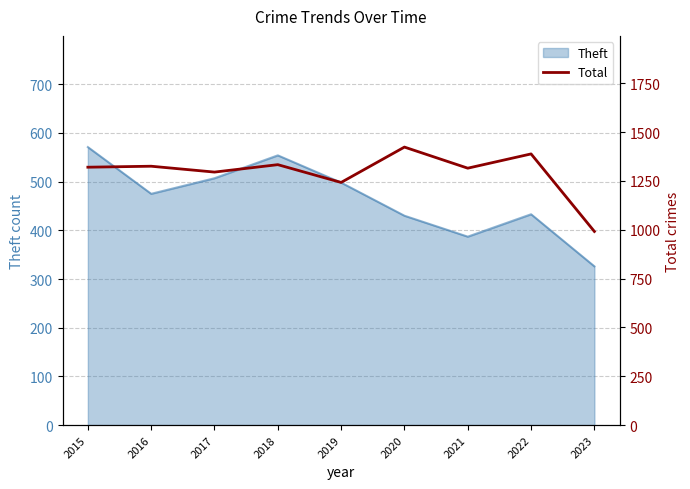

What is the greatest value displayed?

1423